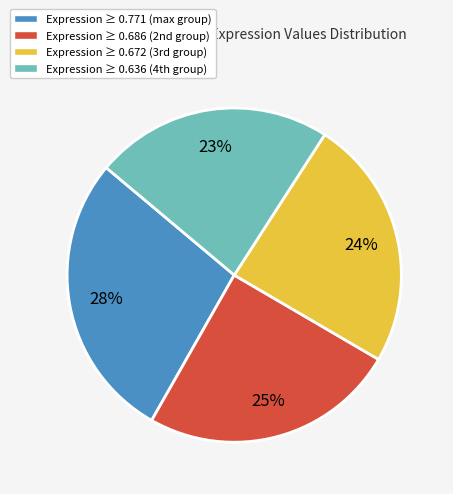

How many slices are in this pie chart?

4